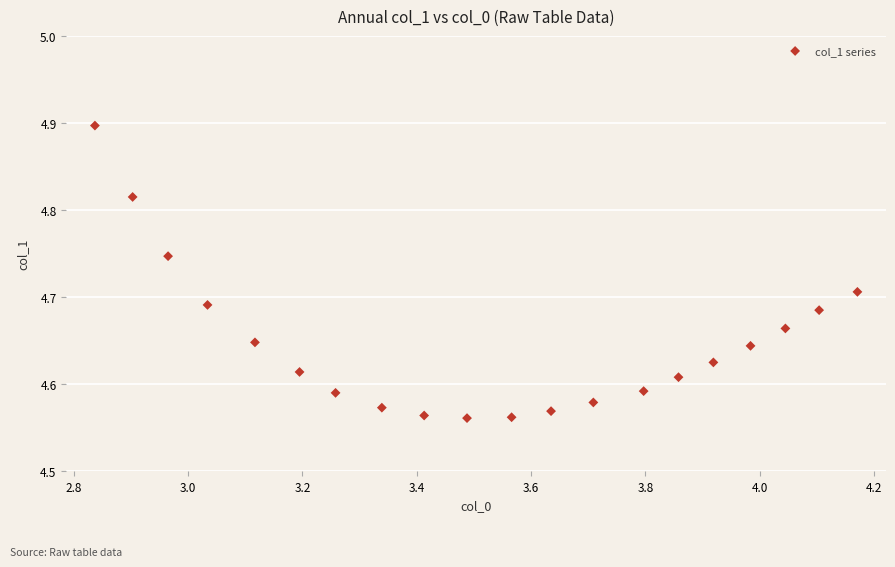

What is the range of Y values (max minus min)?

0.3